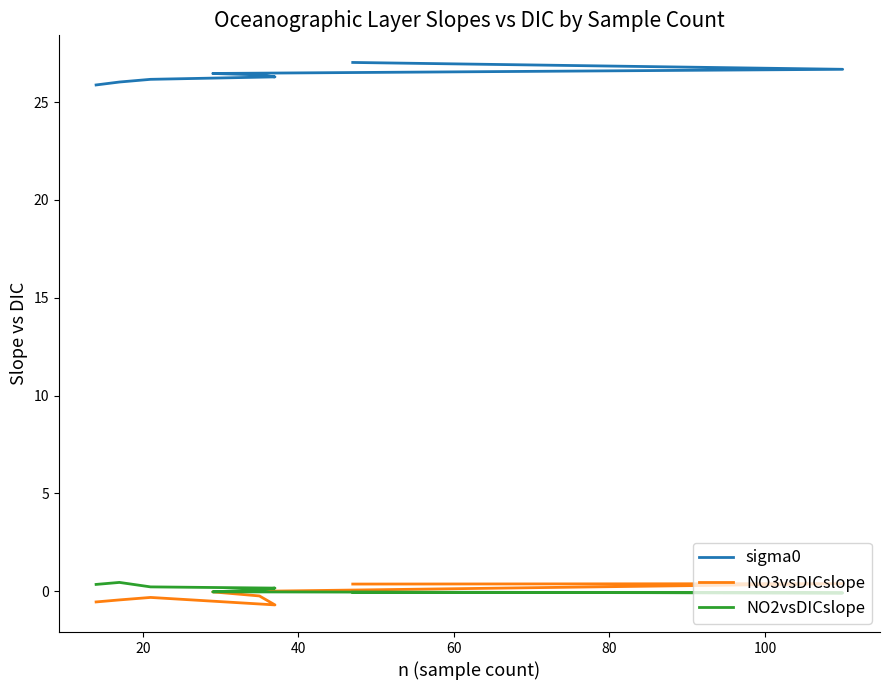

How many categories are shown in the chart?

8